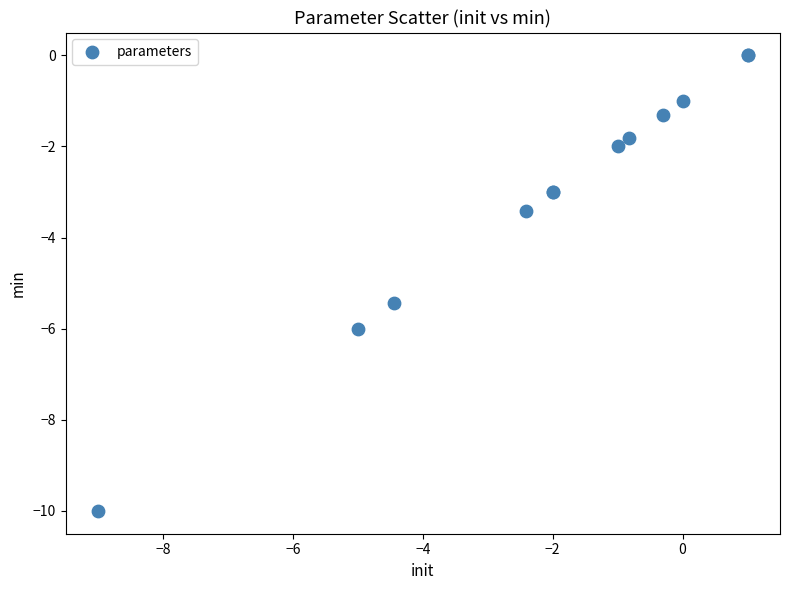

What Y value in the scatter plot is closest to -5?

-5.4